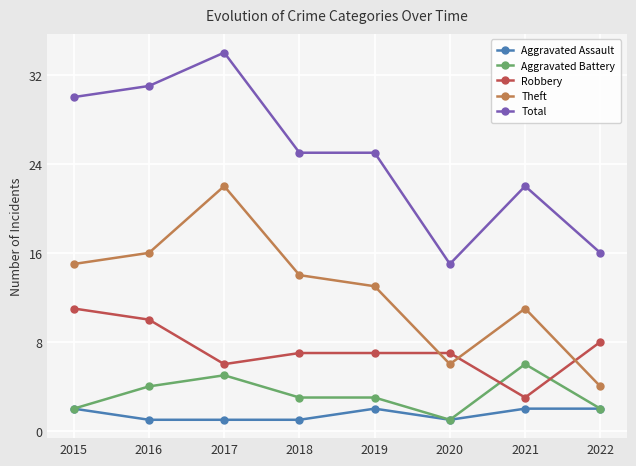

Reading left to right, transcribe all the data shown in this chart.

Aggravated Assault: 2	1	1	1	2	1	2	2
Aggravated Battery: 2	4	5	3	3	1	6	2
Robbery: 11	10	6	7	7	7	3	8
Theft: 15	16	22	14	13	6	11	4
Total: 30	31	34	25	25	15	22	16